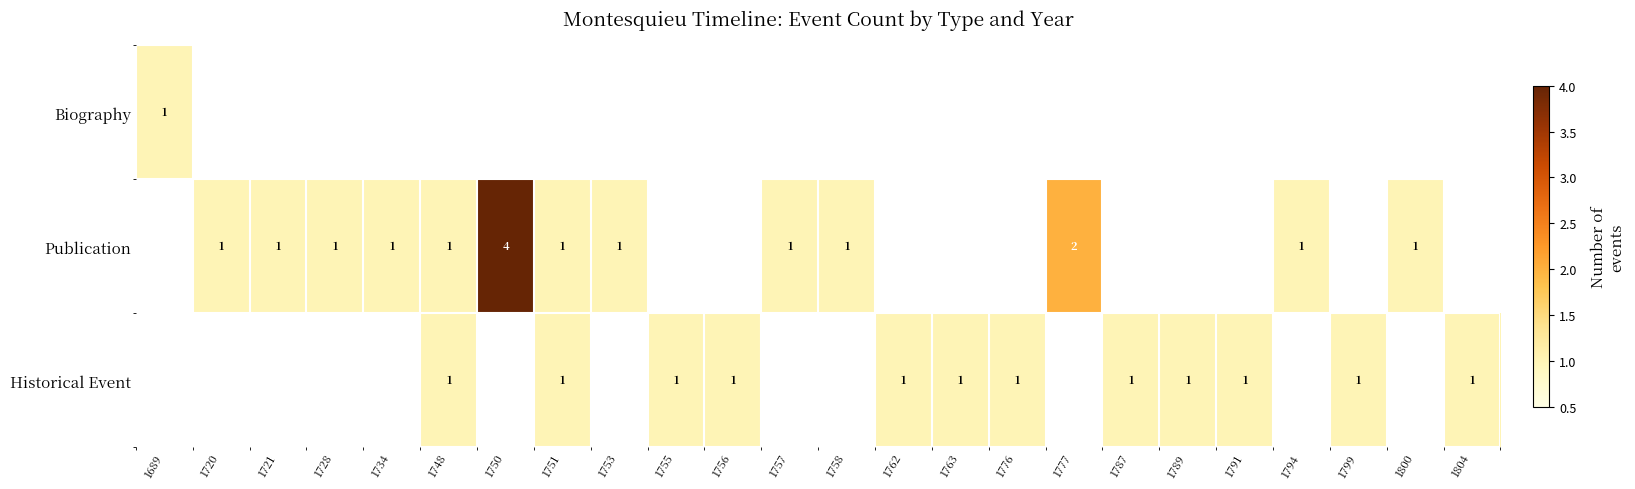

The value of Historical Event at 1804 is 1. True or false?

True